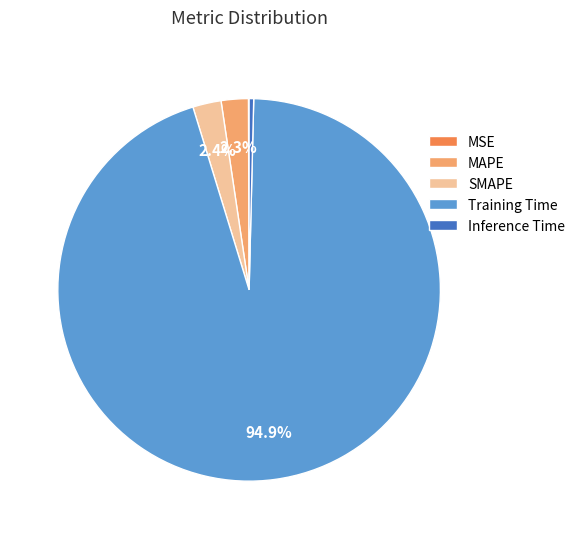

Which category has the biggest portion of the pie?

Training Time